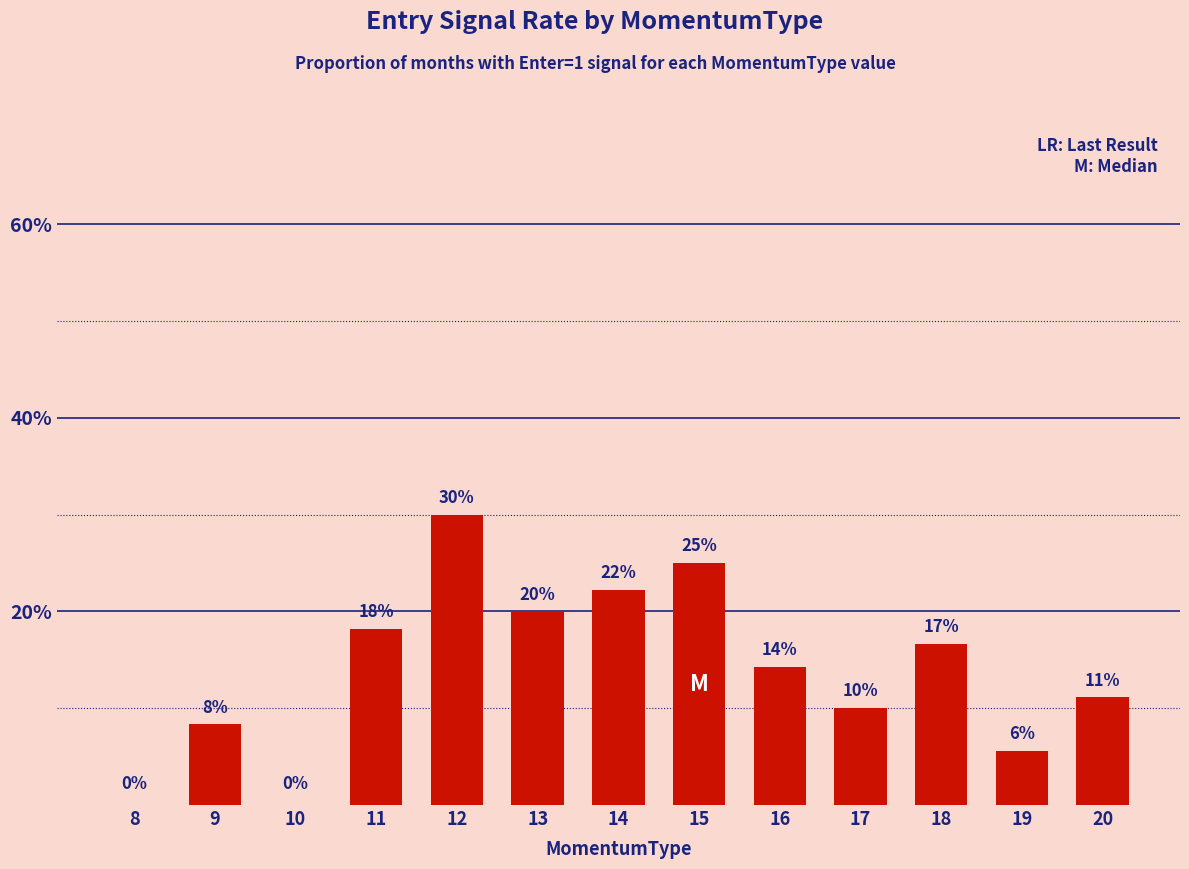

How many positive values are there?

11